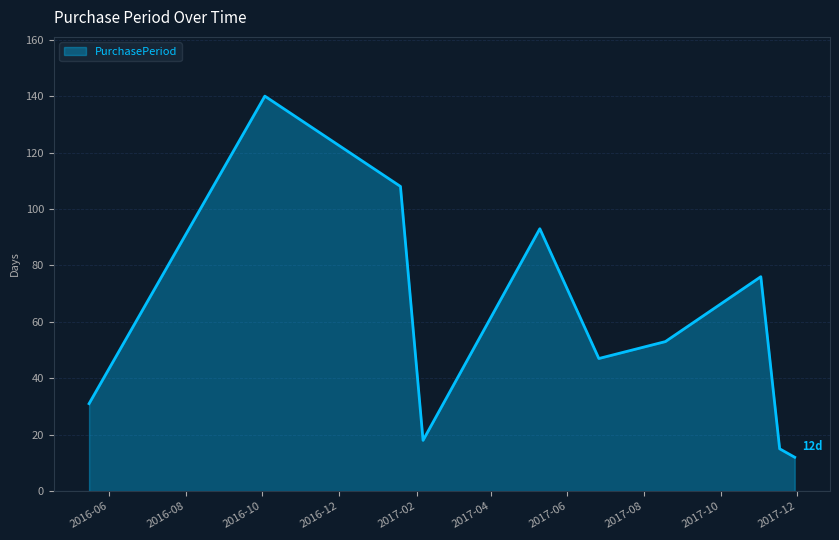

What is the difference between the maximum and minimum values?

128